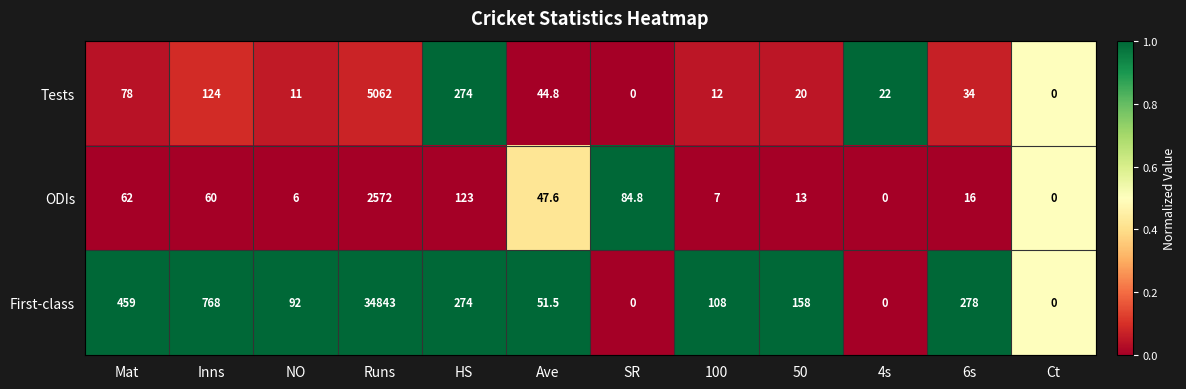

At which label does Tests first exceed 34?

Mat